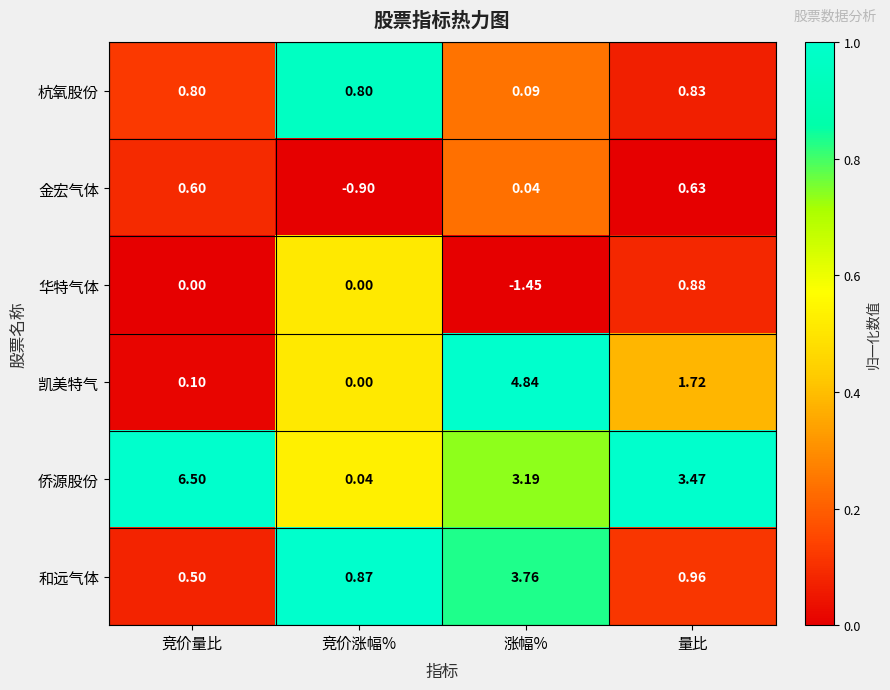

At which label is 和远气体 closest to 2?

量比